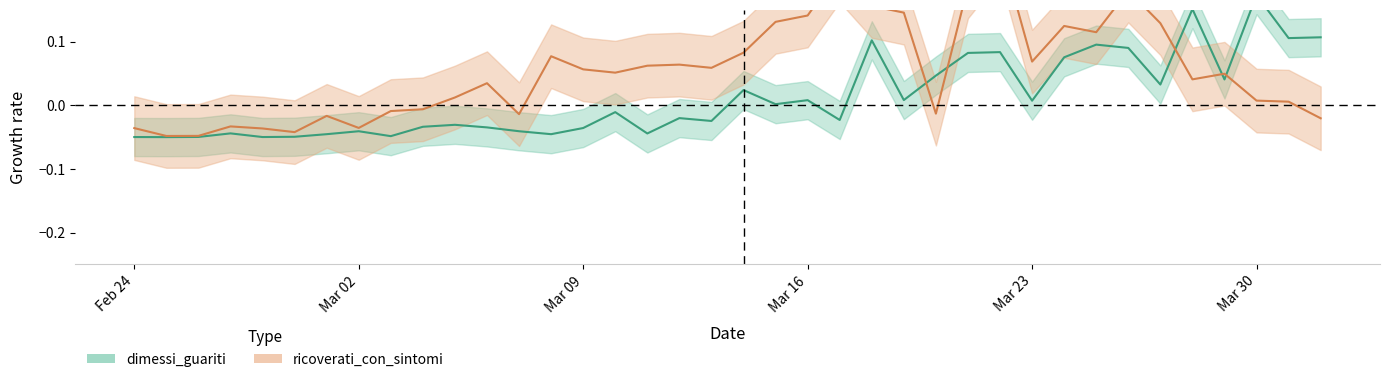

How many values in the dimessi_guariti series are below 0?

20